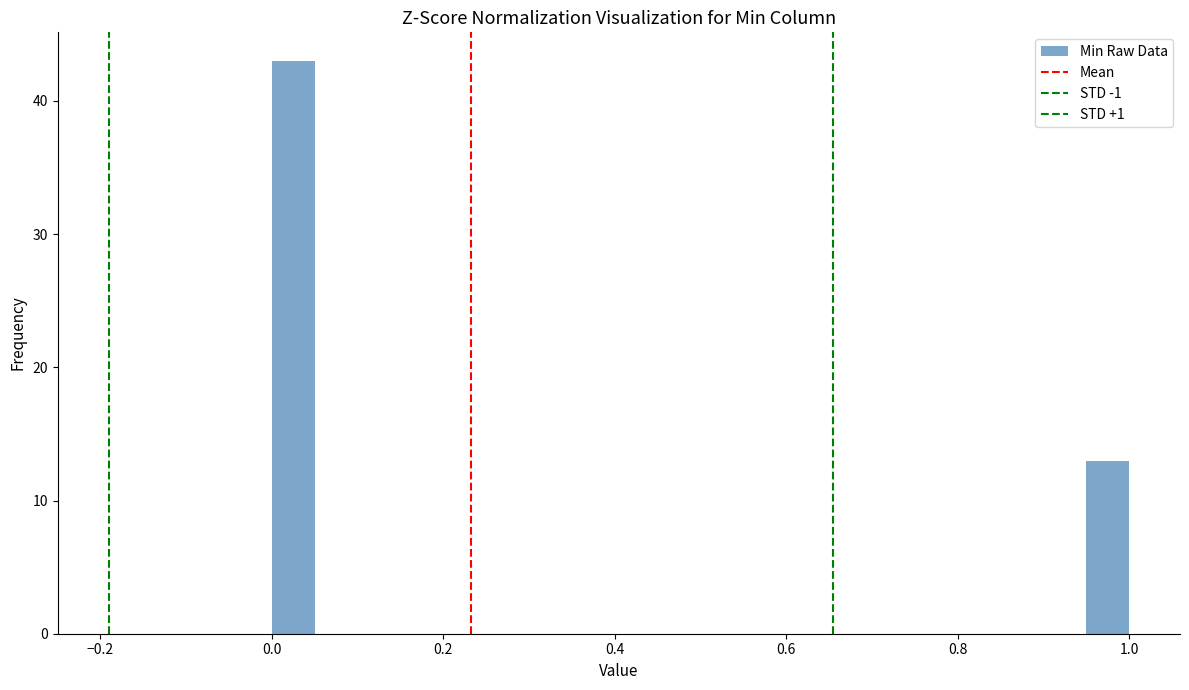

Read against the x-axis, roughly where is the centre of the tallest bar?

0.02